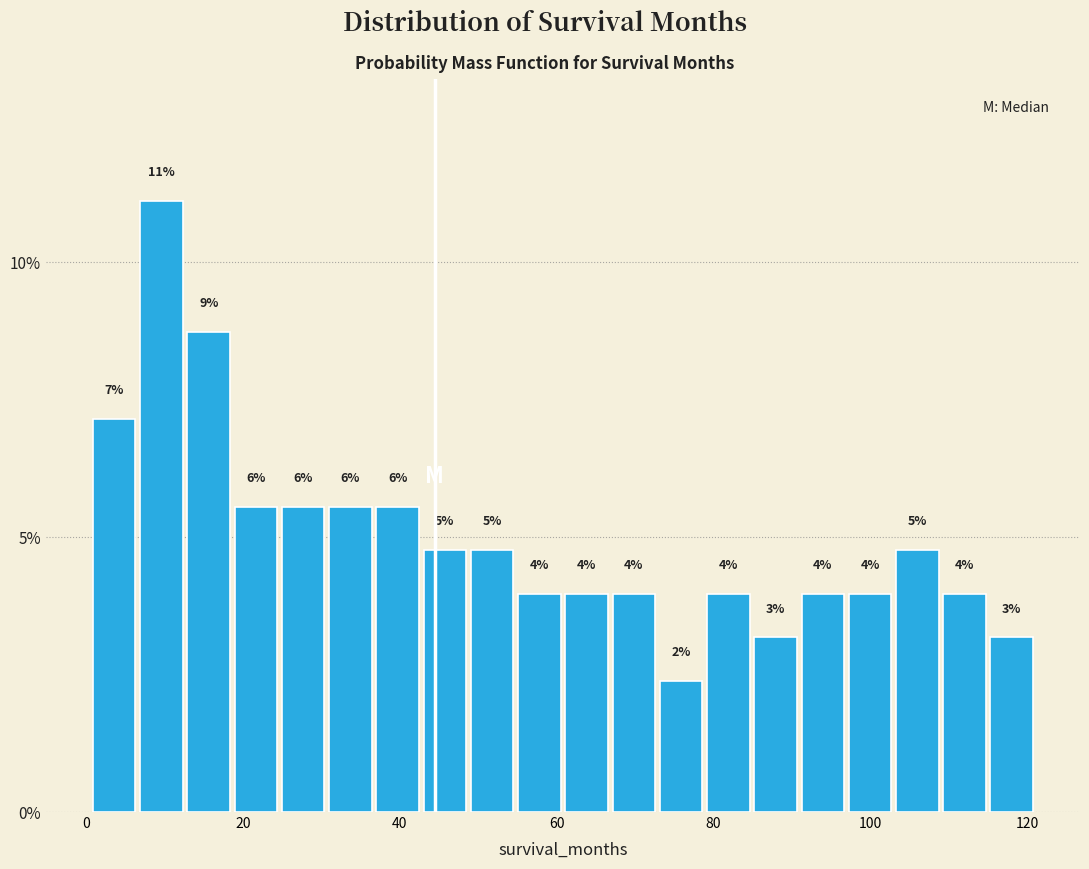

Read against the x-axis, roughly where is the centre of the tallest bar?

10